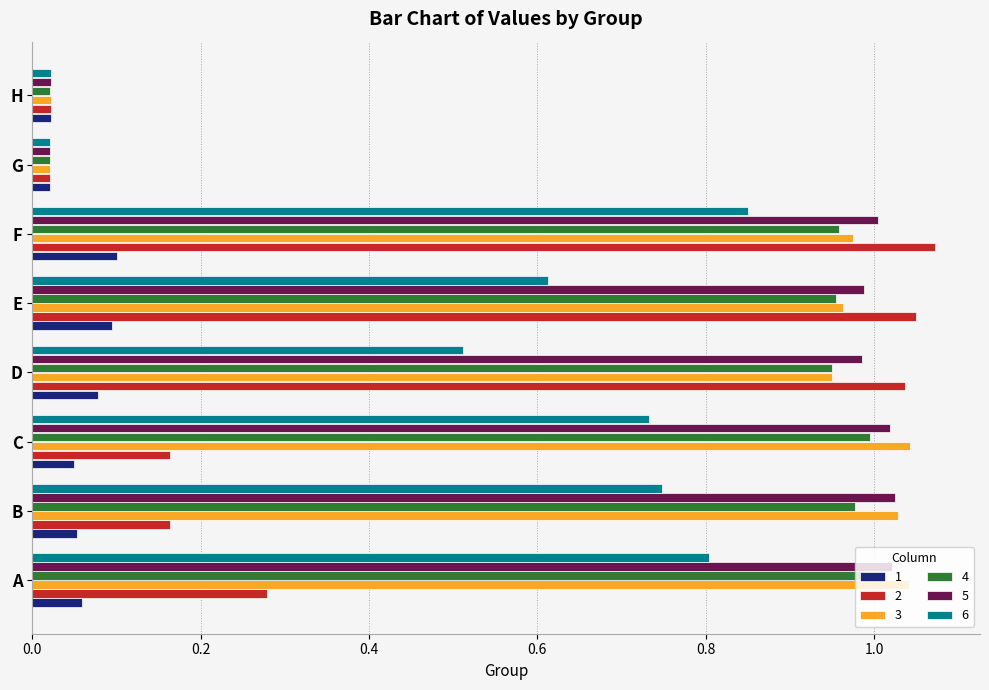

Count the 1 values in the range 0 to 1.

8